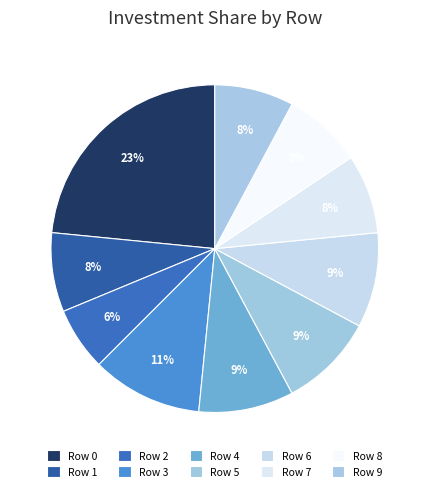

How many segments does this pie chart have?

10